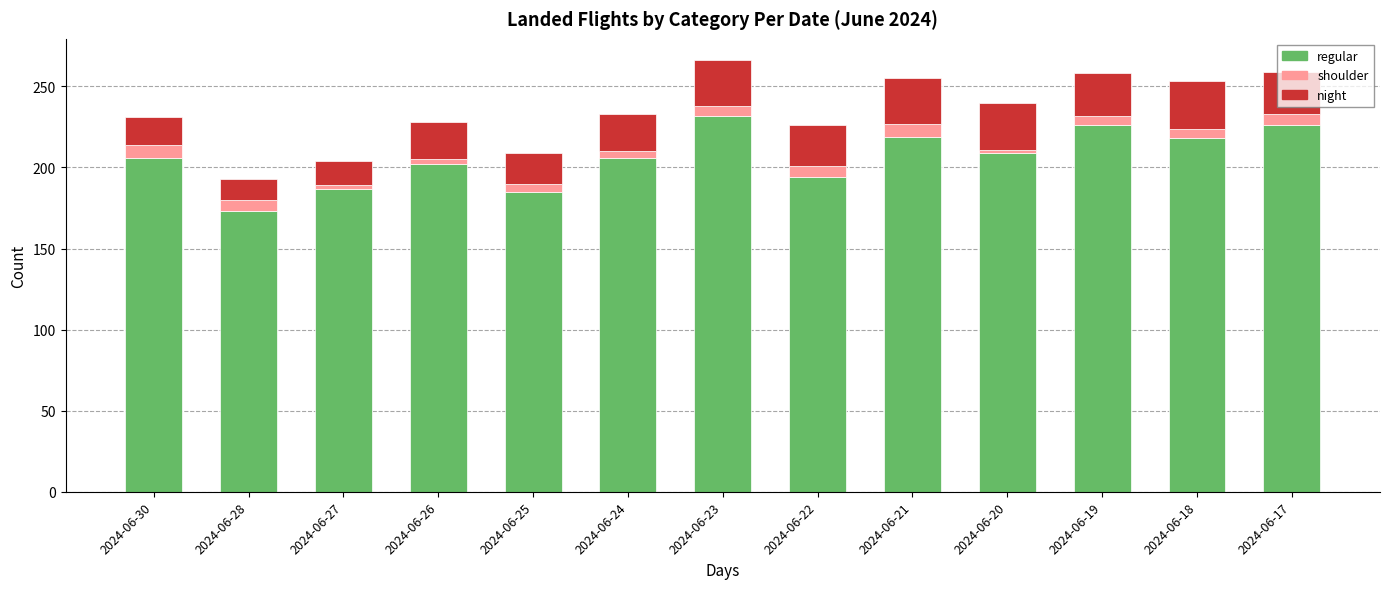

What is the difference between the second highest and second lowest values in the regular series?

41